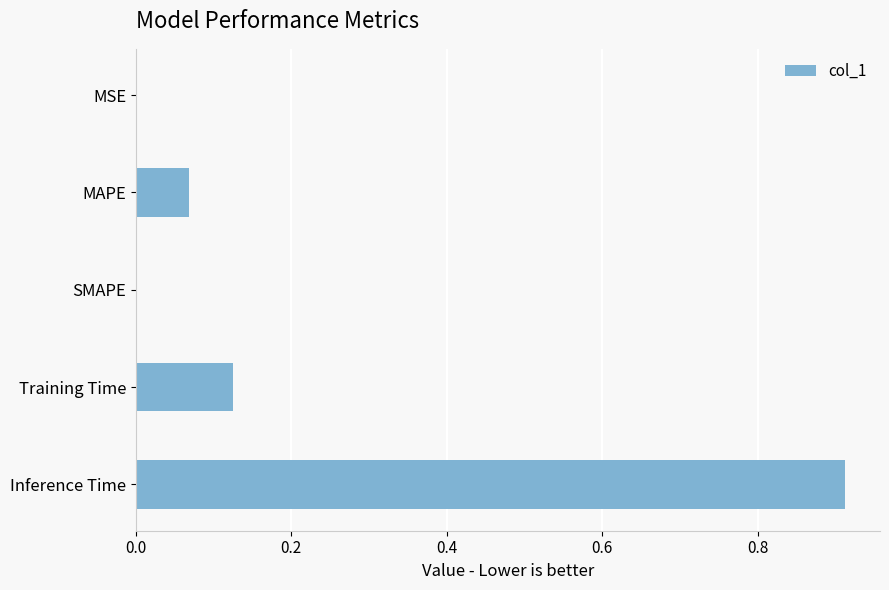

Count the number of data series in this chart.

1